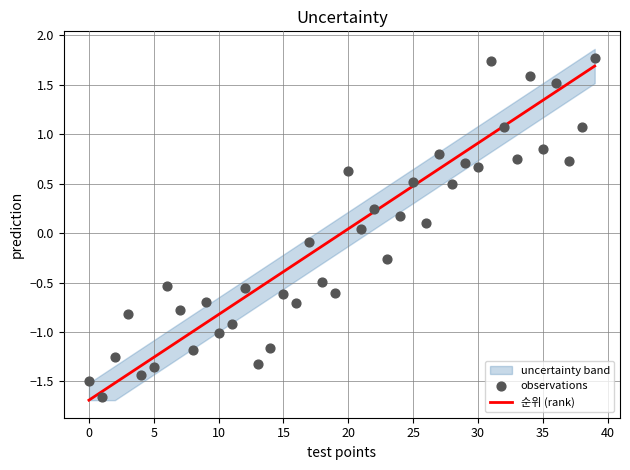

At which label does 순위 (rank) first exceed 0?

20